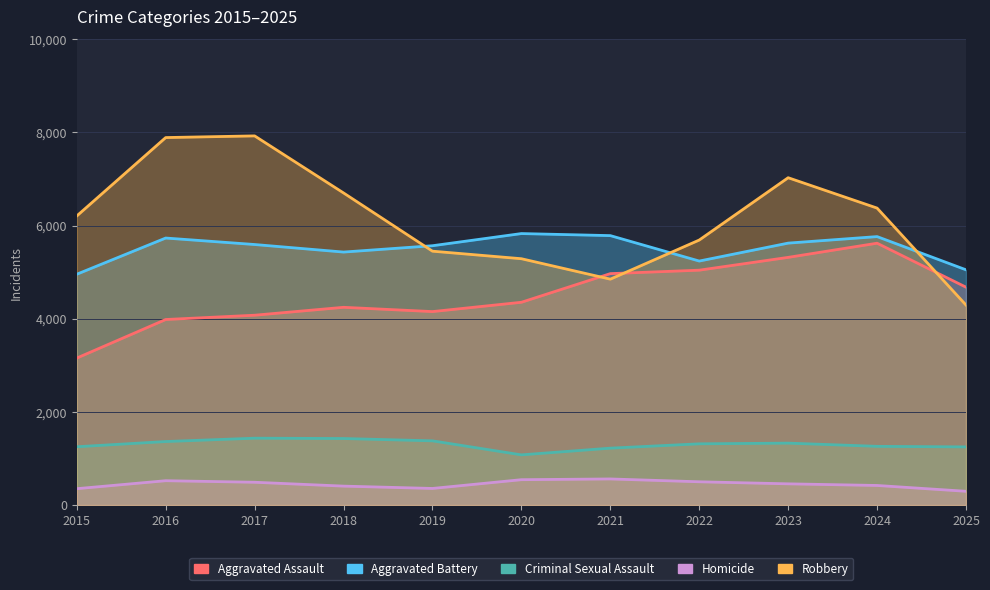

Rank the categories by Homicide value from lowest to highest.

2025, 2015, 2019, 2018, 2024, 2023, 2017, 2022, 2016, 2020, 2021